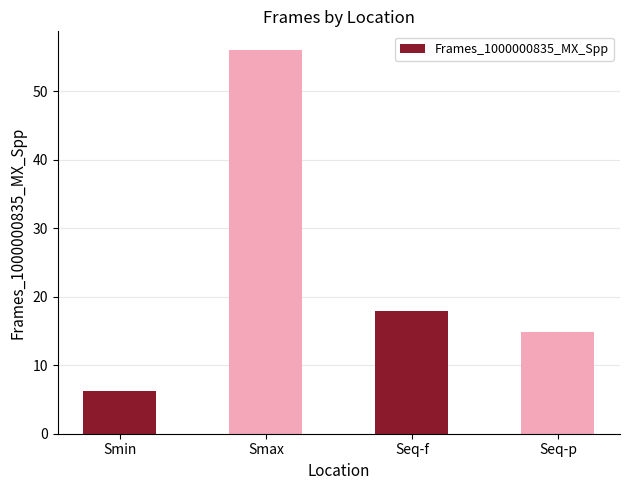

How many data points does each series have?

4